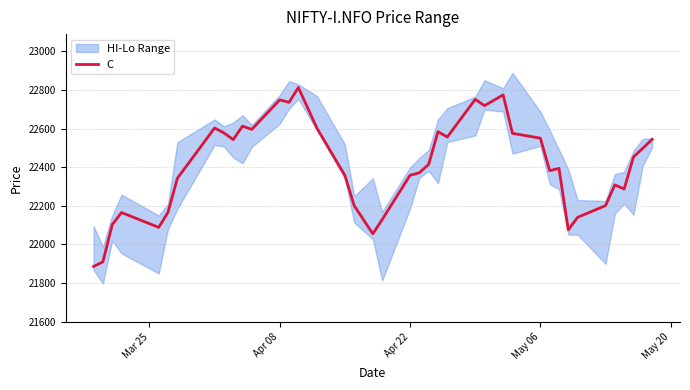

What is the maximum value for C?

22812.4